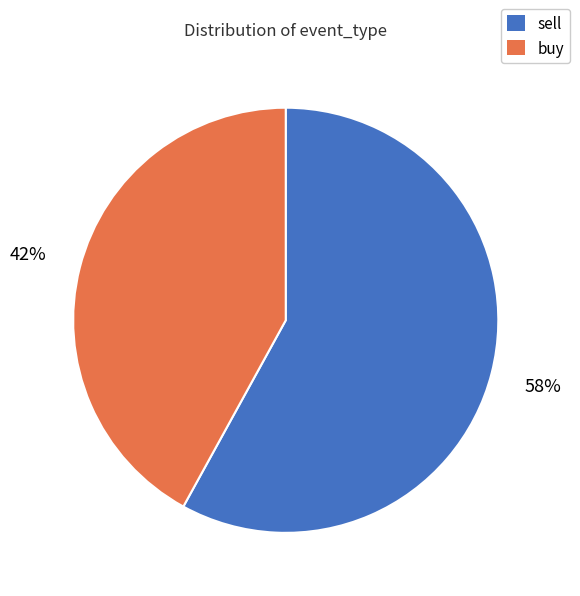

To the nearest percent, what is the combined percentage of buy and sell?

100%